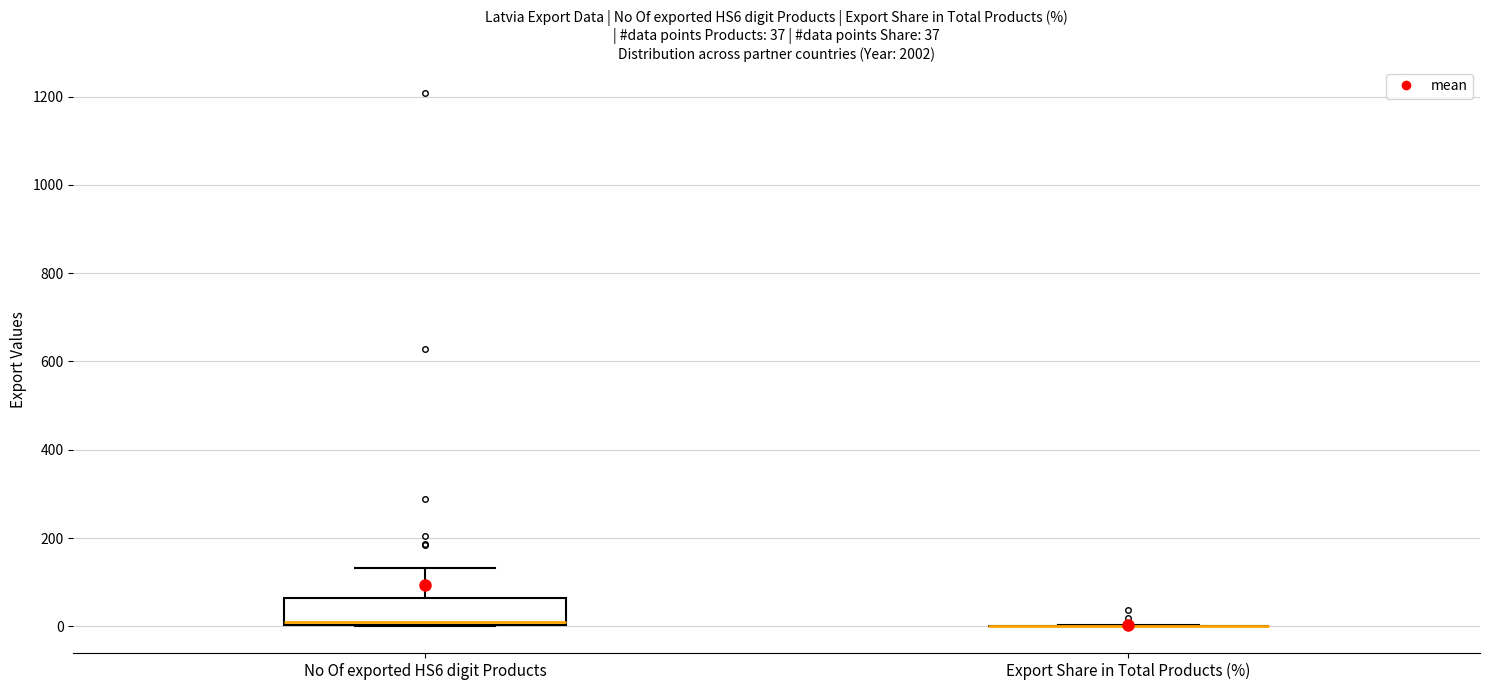

Which box is the tallest, from its lower edge to its upper edge?

No Of exported HS6 digit Products